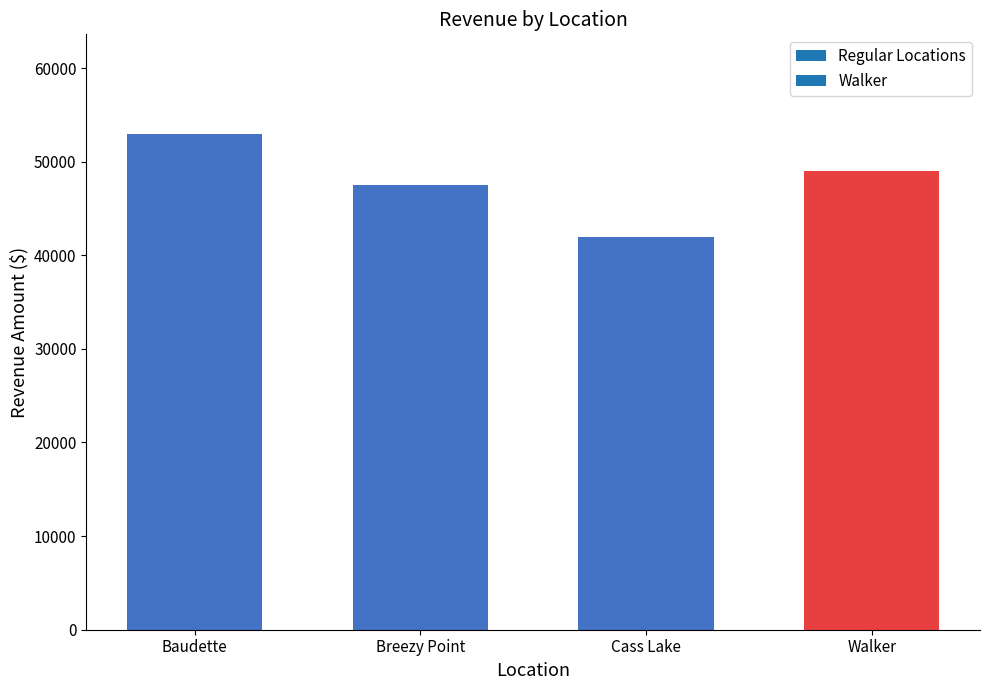

List the labels in order of value, smallest first.

Cass Lake, Breezy Point, Walker, Baudette